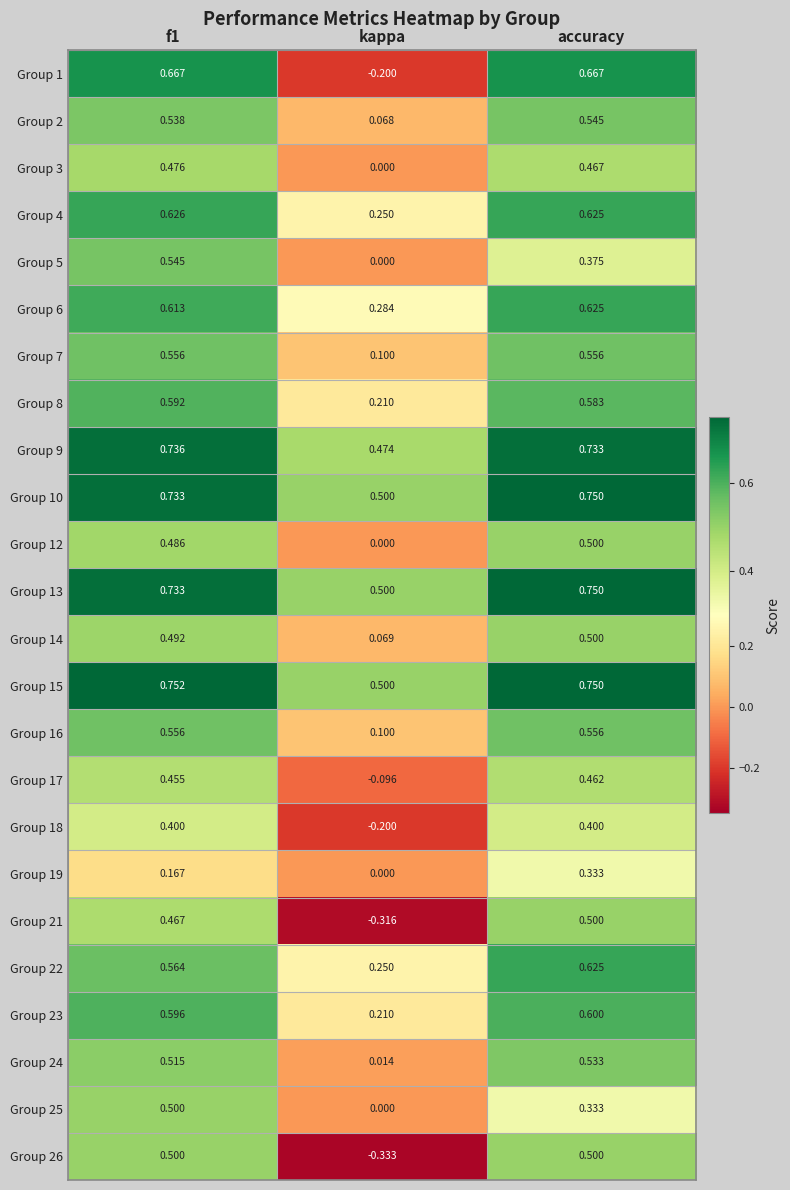

Is the value of Group 16 at accuracy greater than the value of Group 2 at accuracy?

Yes